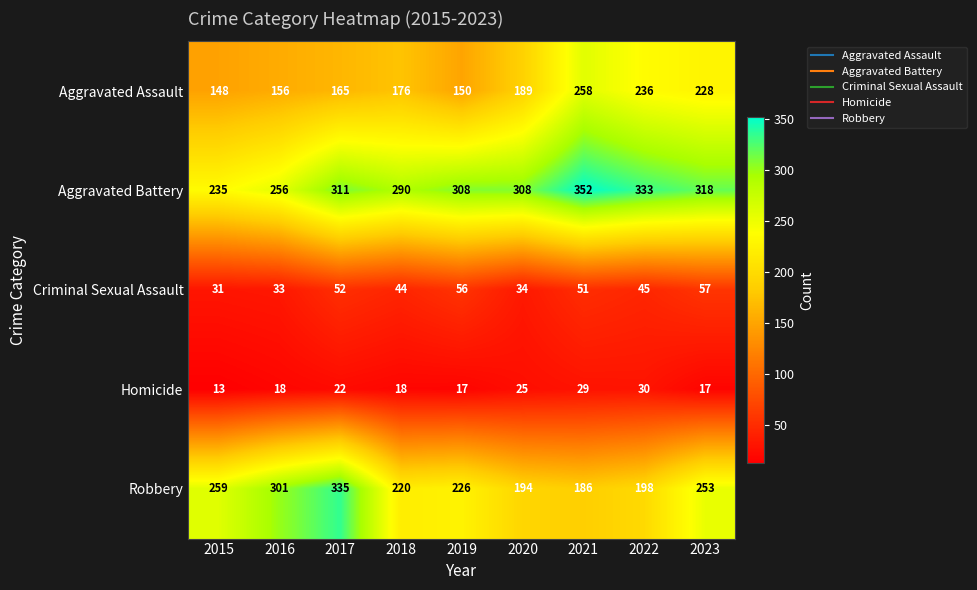

What is the maximum value for Aggravated Battery?

352